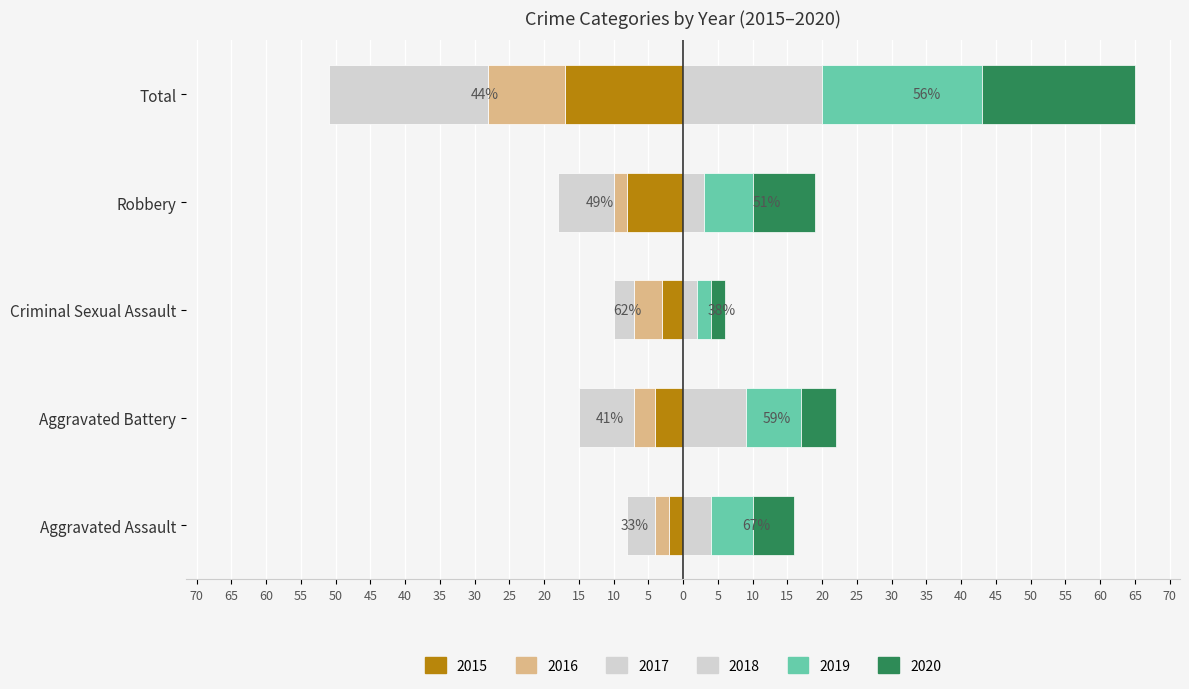

Reading right to left, list all the values displayed in this chart.

2015: Total=-17	Robbery=-8	Criminal Sexual Assault=-3	Aggravated Battery=-4	Aggravated Assault=-2
2016: Total=-11	Robbery=-2	Criminal Sexual Assault=-4	Aggravated Battery=-3	Aggravated Assault=-2
2017: Total=-23	Robbery=-8	Criminal Sexual Assault=-3	Aggravated Battery=-8	Aggravated Assault=-4
2018: Total=20	Robbery=3	Criminal Sexual Assault=2	Aggravated Battery=9	Aggravated Assault=4
2019: Total=23	Robbery=7	Criminal Sexual Assault=2	Aggravated Battery=8	Aggravated Assault=6
2020: Total=22	Robbery=9	Criminal Sexual Assault=2	Aggravated Battery=5	Aggravated Assault=6